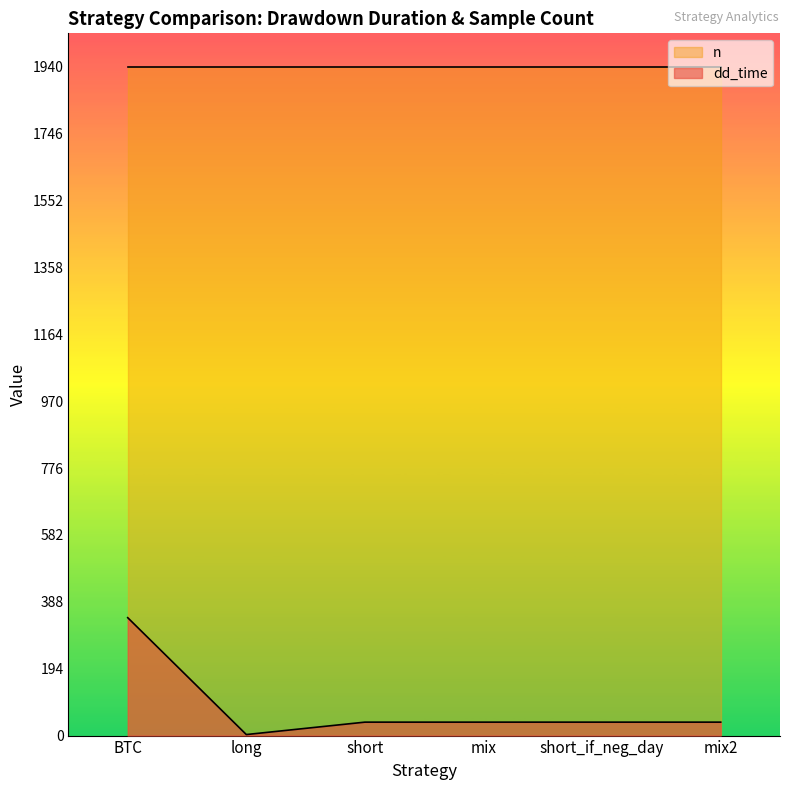

What position from the left is mix?

4